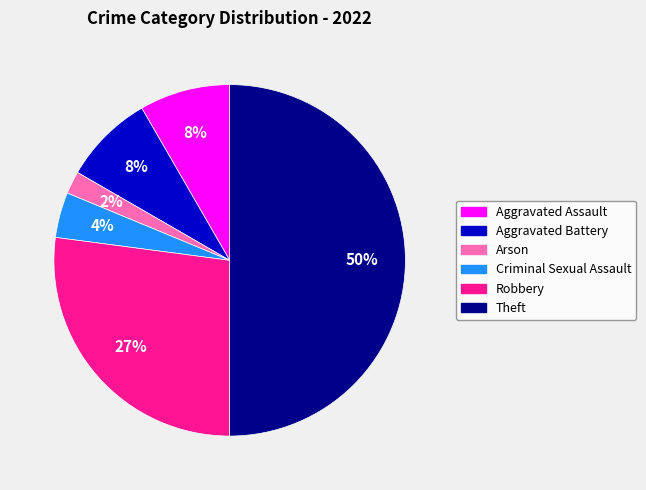

The Robbery slice represents 35% of the pie. True or false?

False